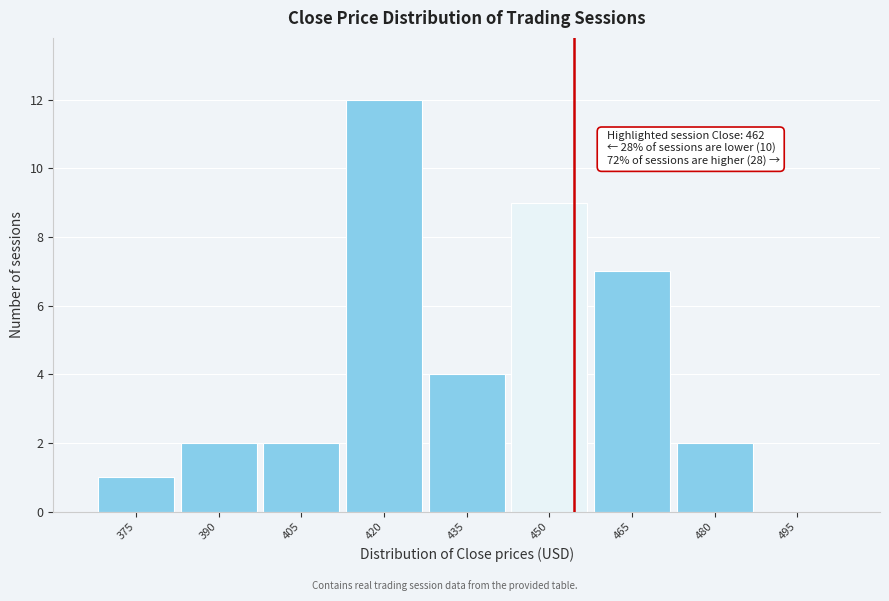

Reading left to right, what are all the values shown in this chart?

375=1	390=2	405=2	420=12	435=4	450=9	465=7	480=2	495=0